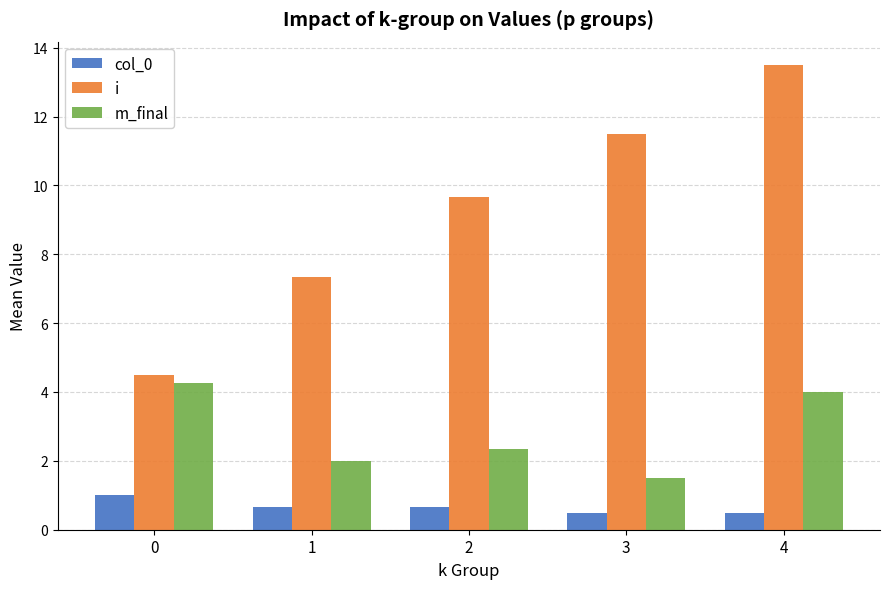

Count the number of categories in the chart.

5